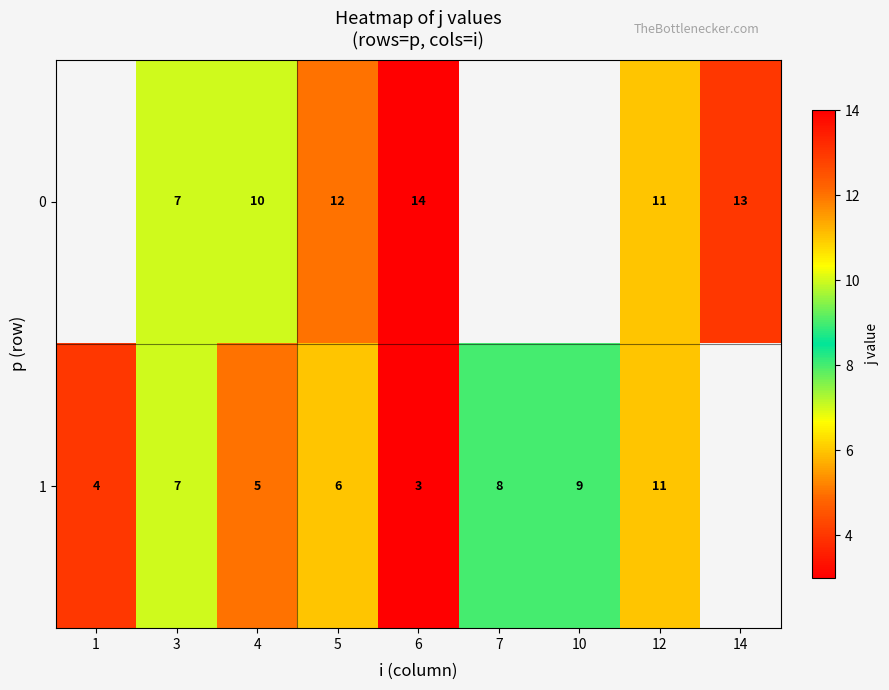

Which has a higher value, 7 or 3?

3